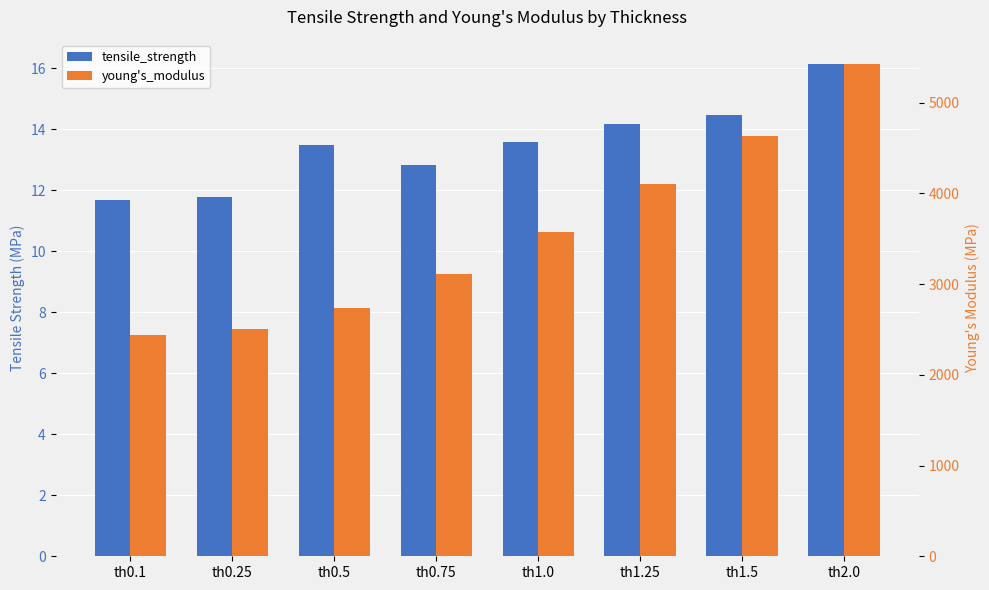

What is the label of the 7th bar from the right?

th0.25